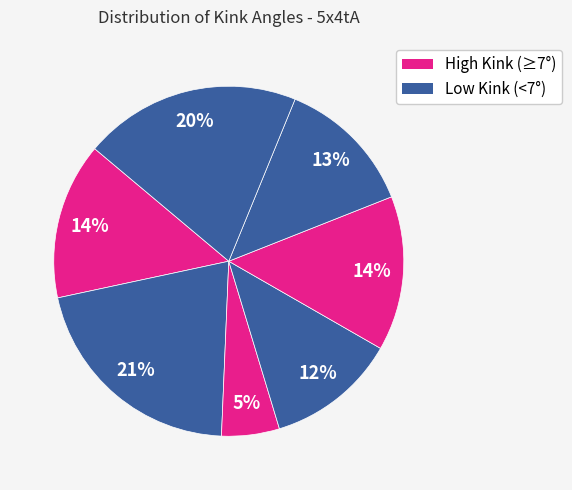

How many slices are in this pie chart?

7